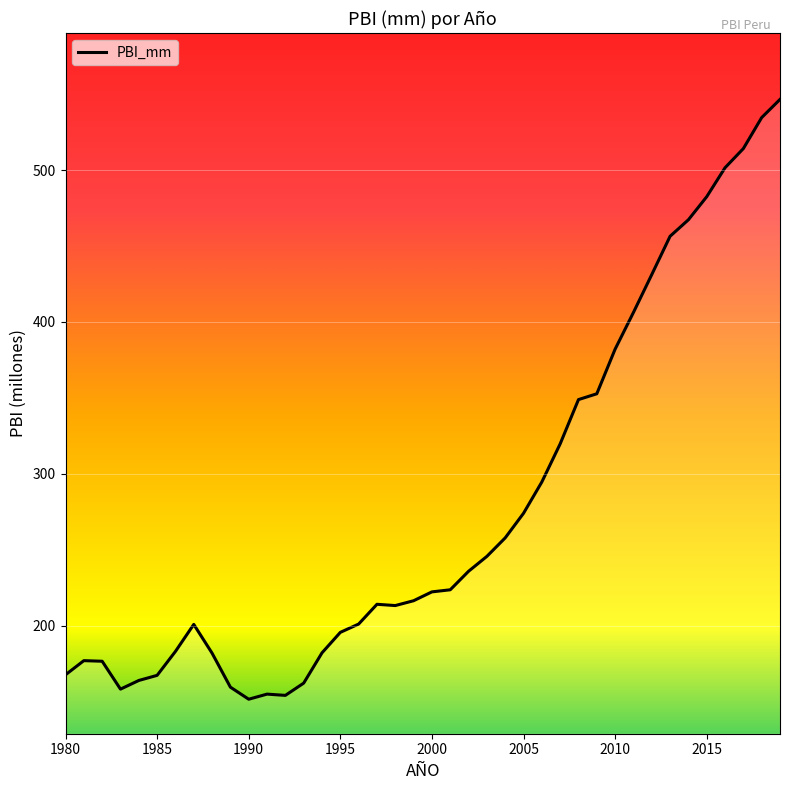

What is the maximum value shown in the chart?

546.6